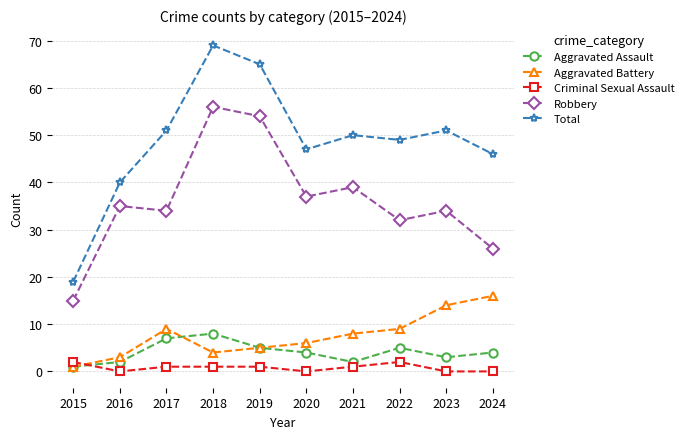

What is the difference between the maximum and second lowest values in the Aggravated Battery series?

13